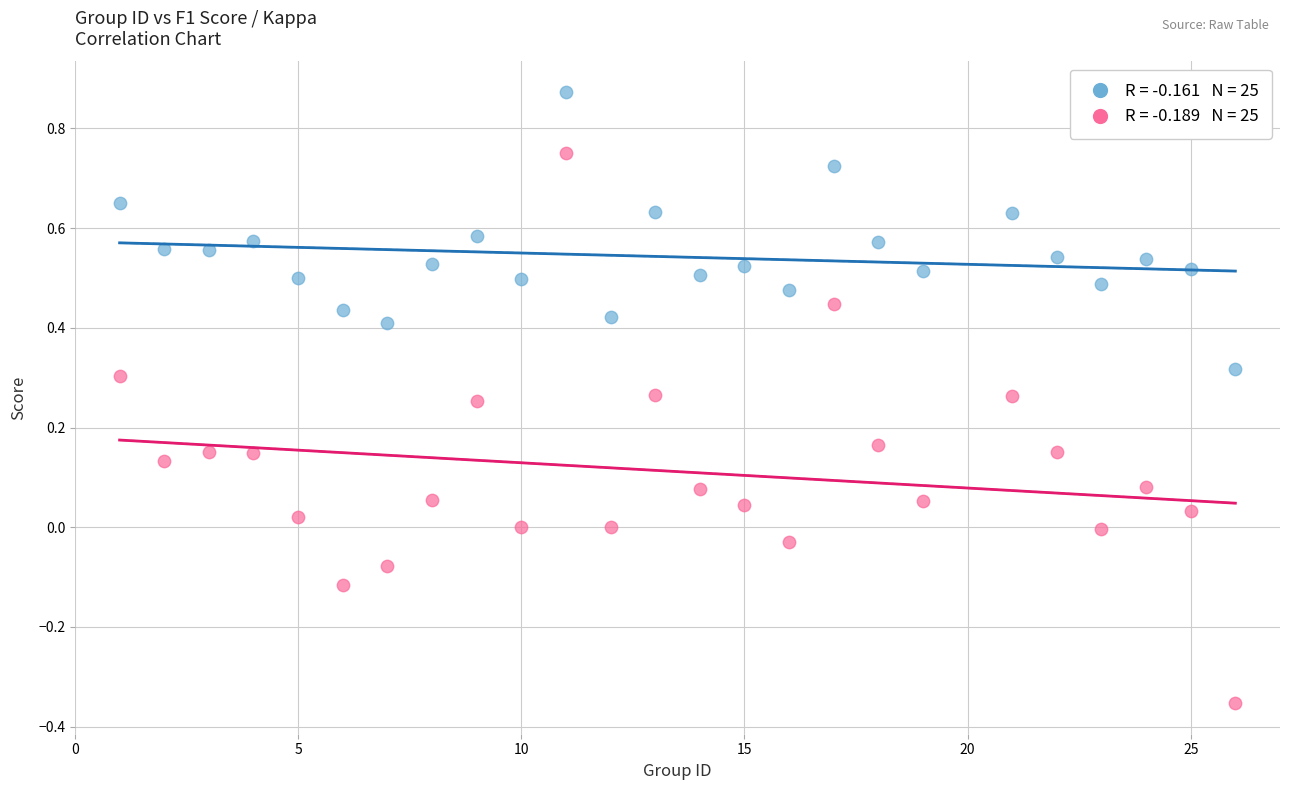

Across all data points, what is the range of X values (max minus min)?

25.0